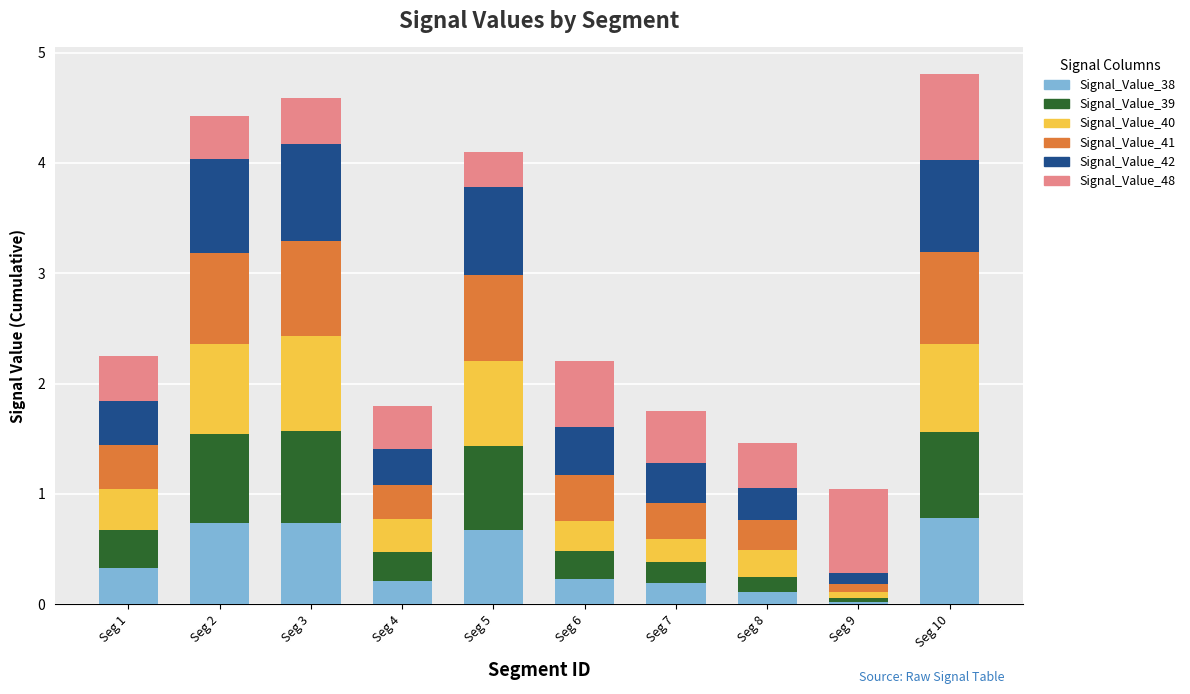

Is it true that Signal_Value_42 equals 0.4 at Seg 1?

True